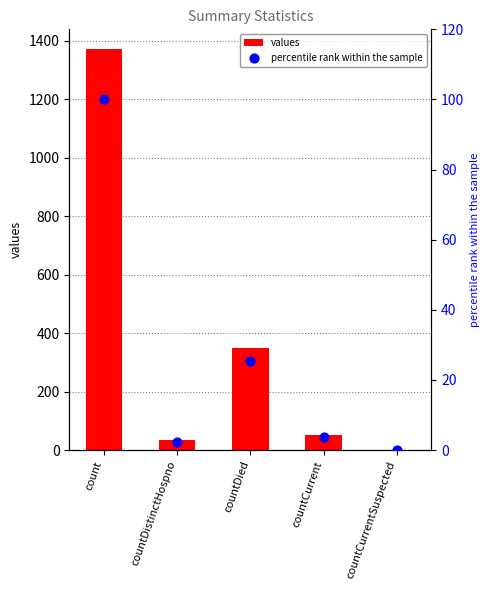

Which series contains the highest Y value?

values